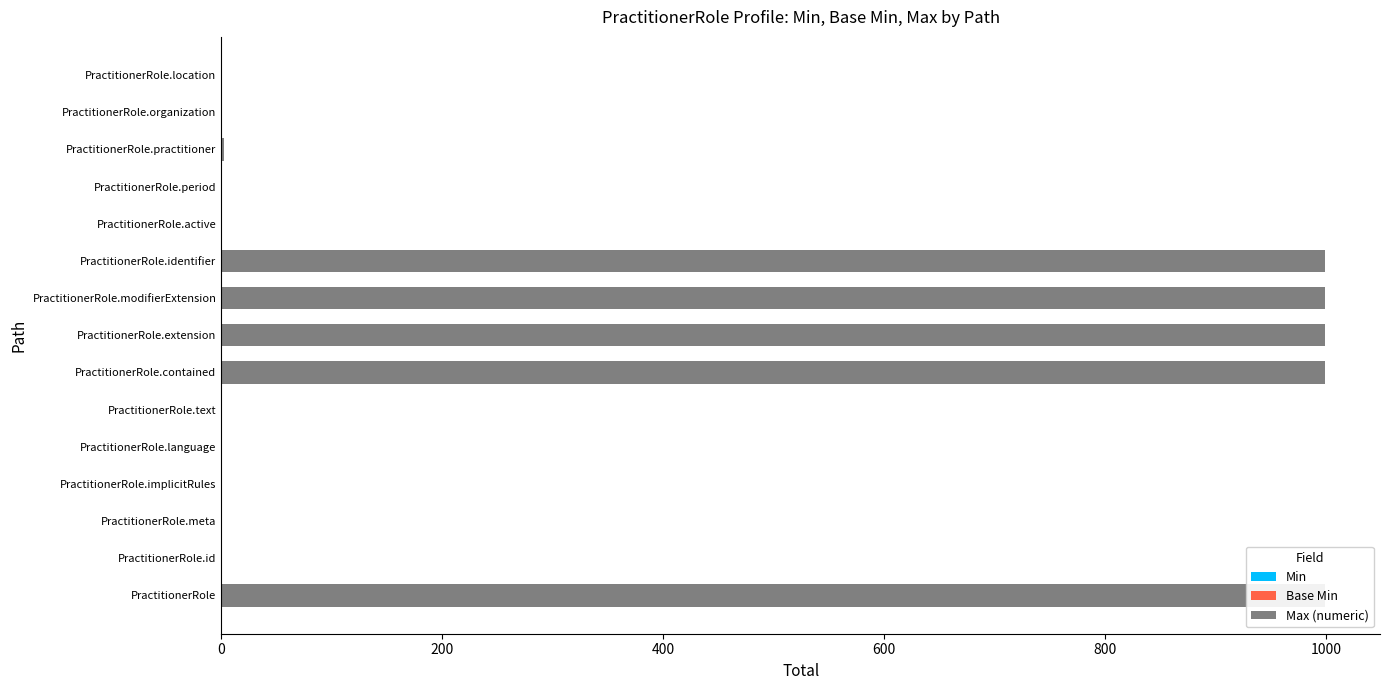

How many bars are there in total?

45